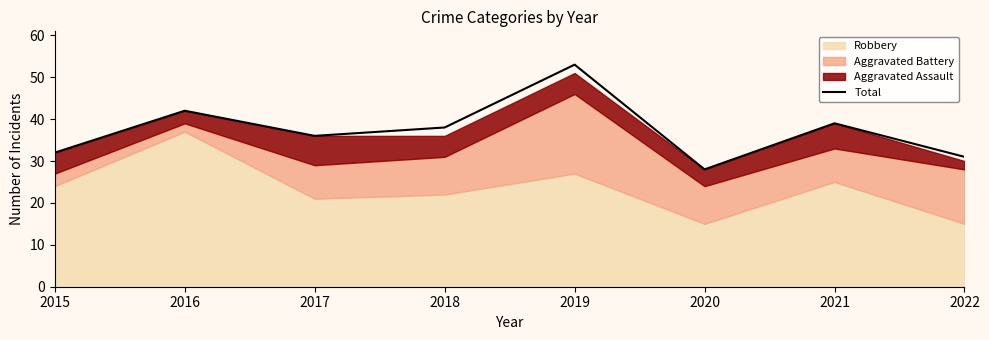

What is the value of the 3rd point from the left?

36